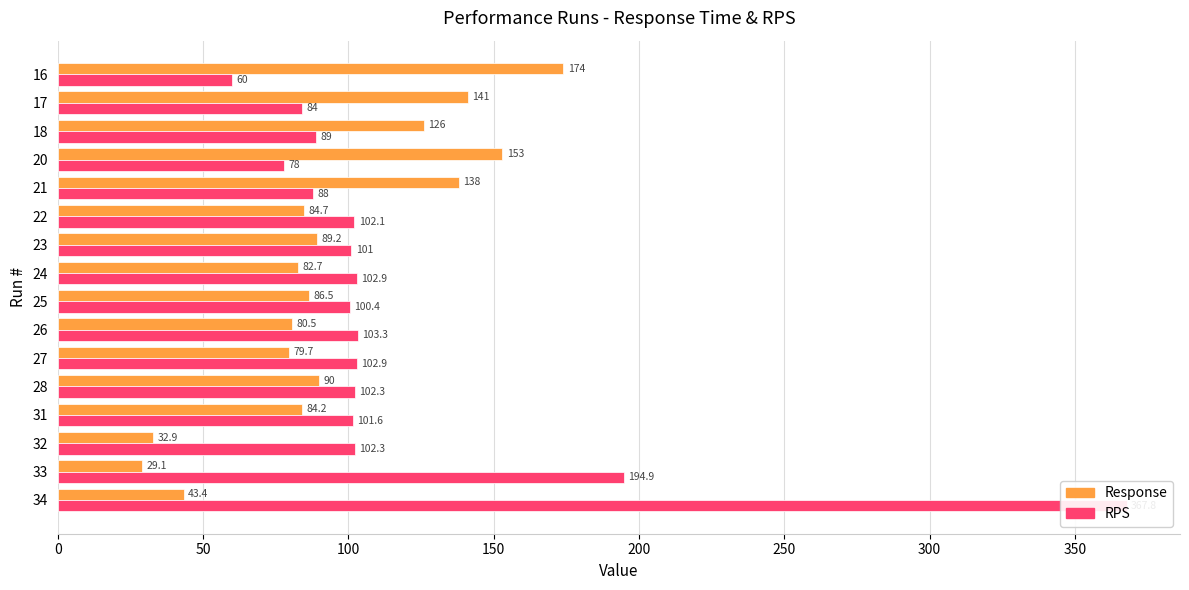

Count the number of data series in this chart.

2